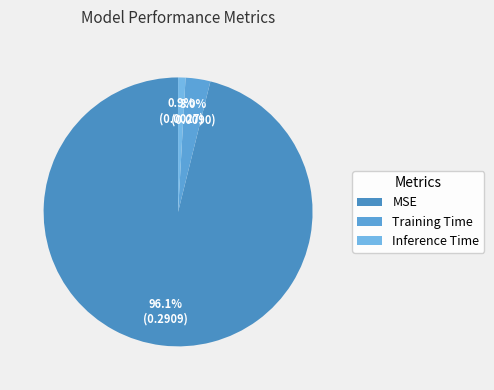

How many segments does this pie chart have?

3